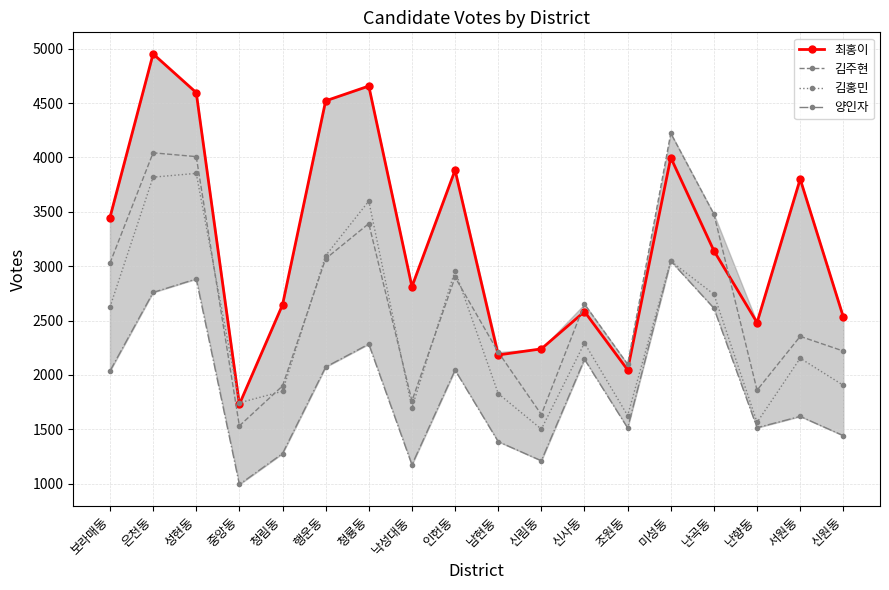

What is the greatest value displayed?

4953